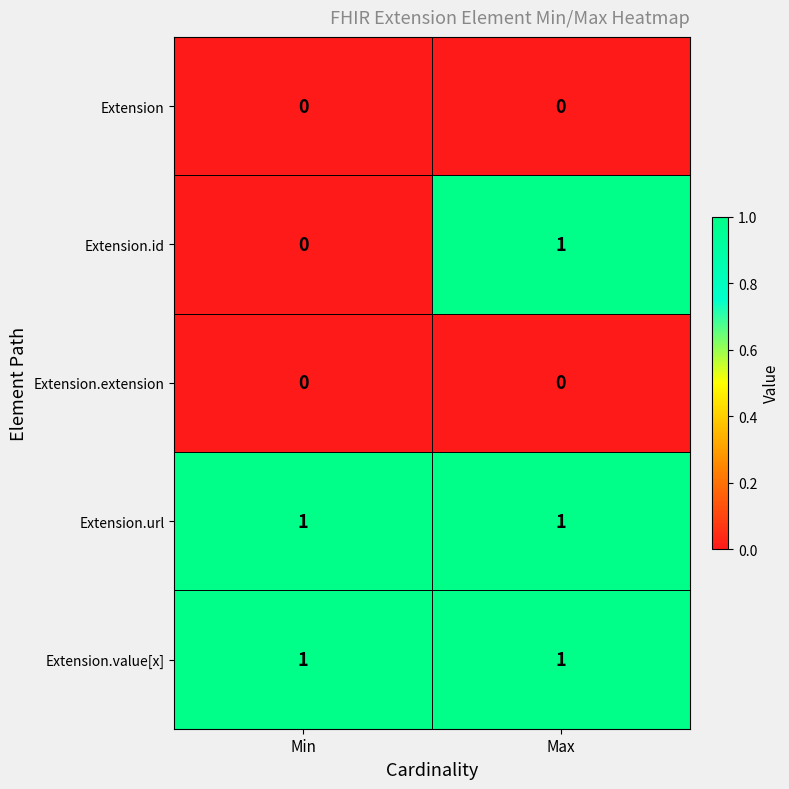

How many categories are shown in the chart?

2